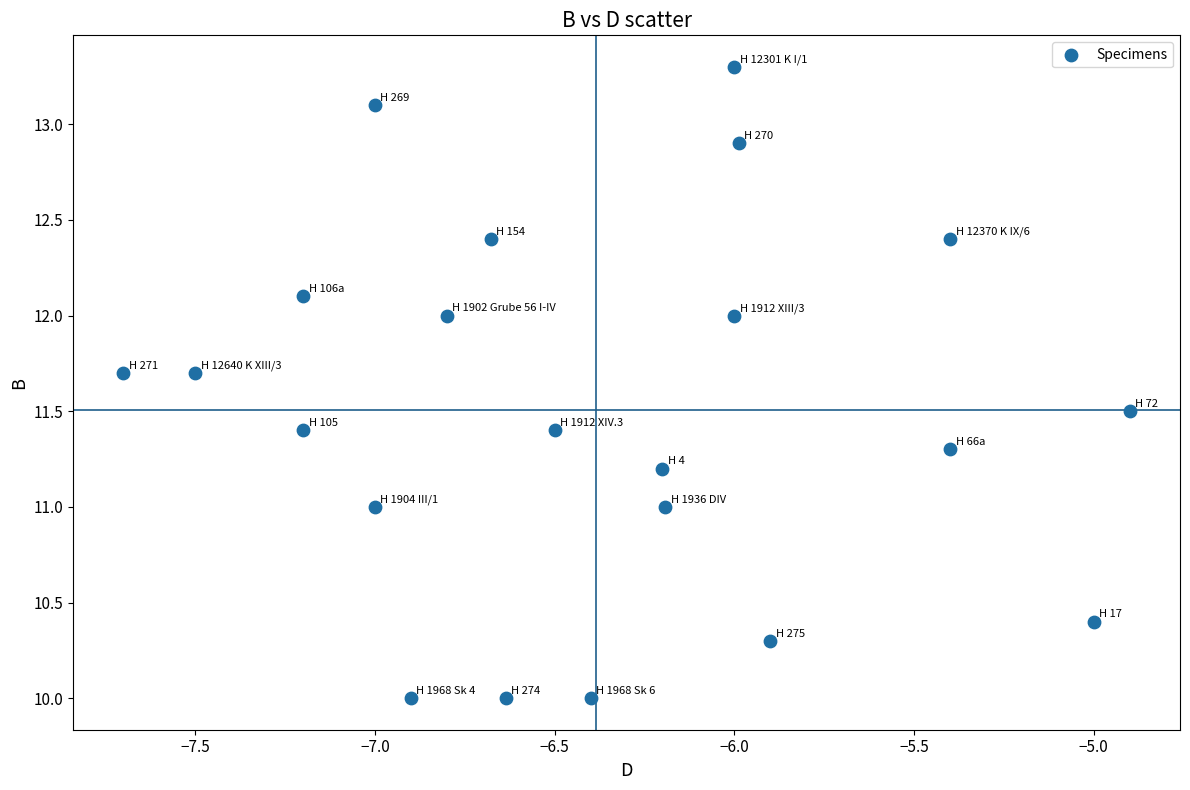

What is the range of Y values (max minus min)?

3.3